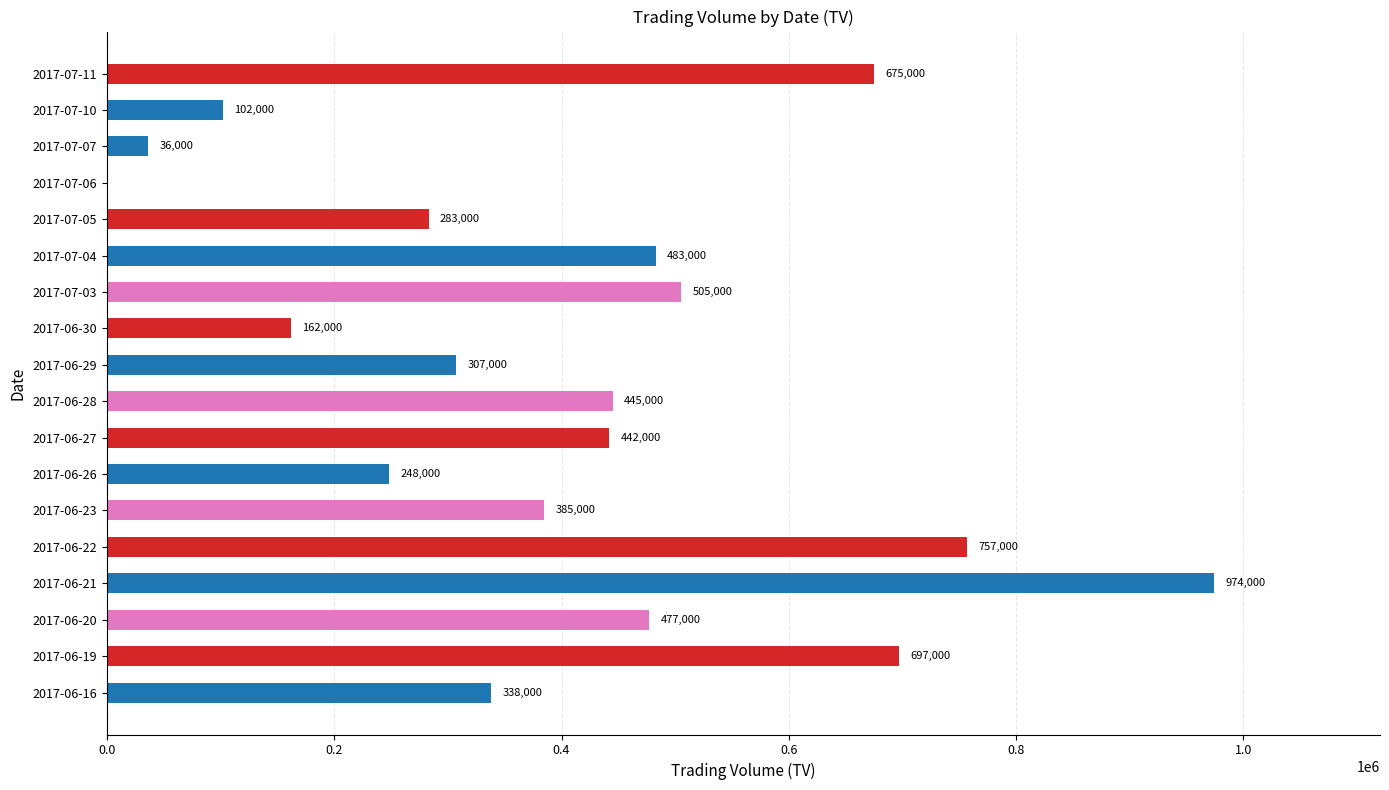

What is the sum of all values?

7316000